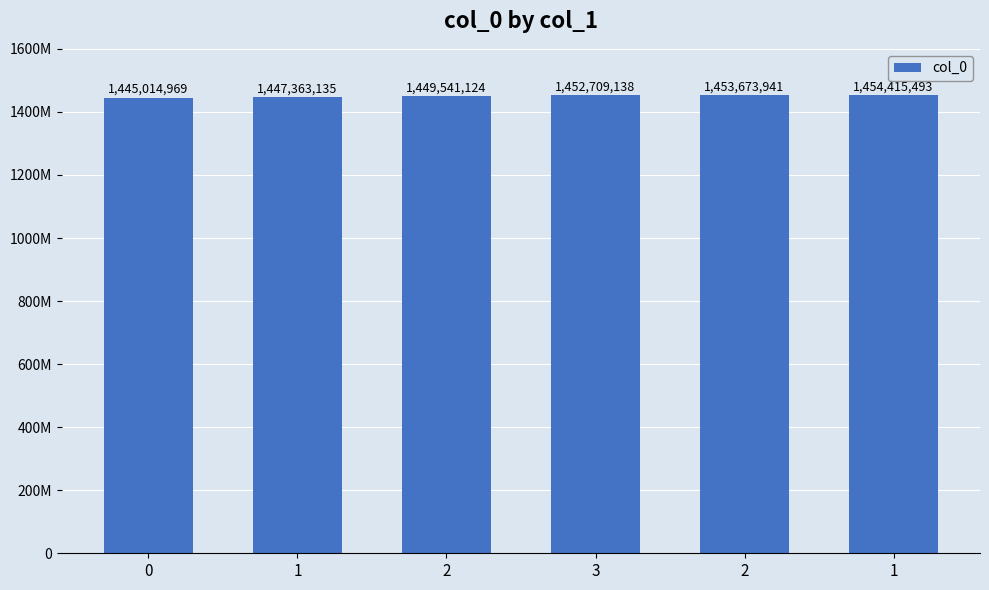

Are the bars horizontal?

No